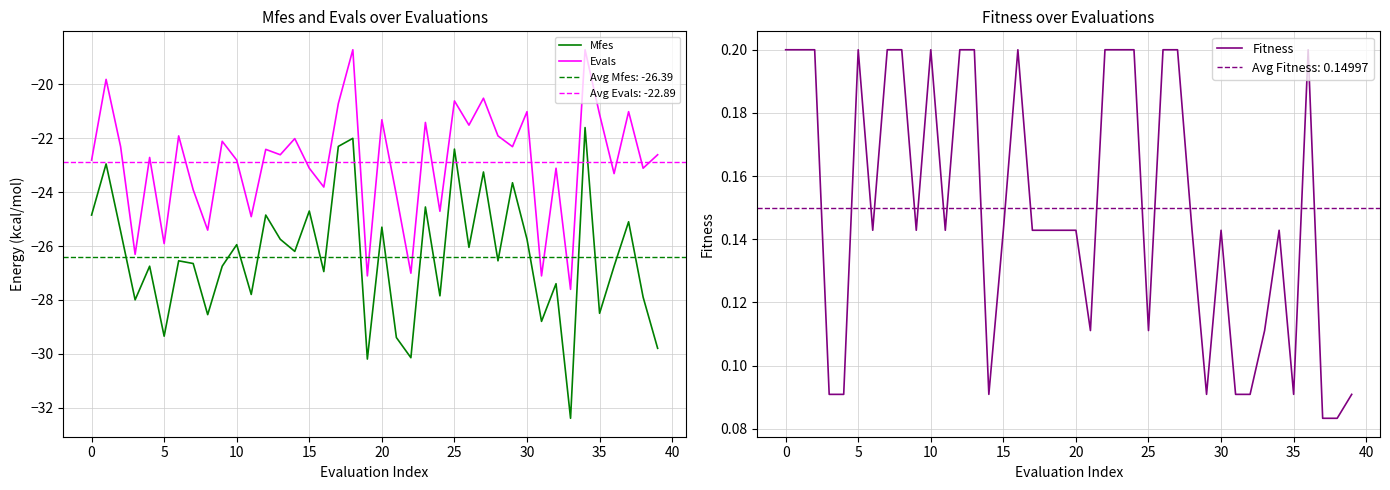

The Mfes series shows -25.9 at 10. True or false?

True